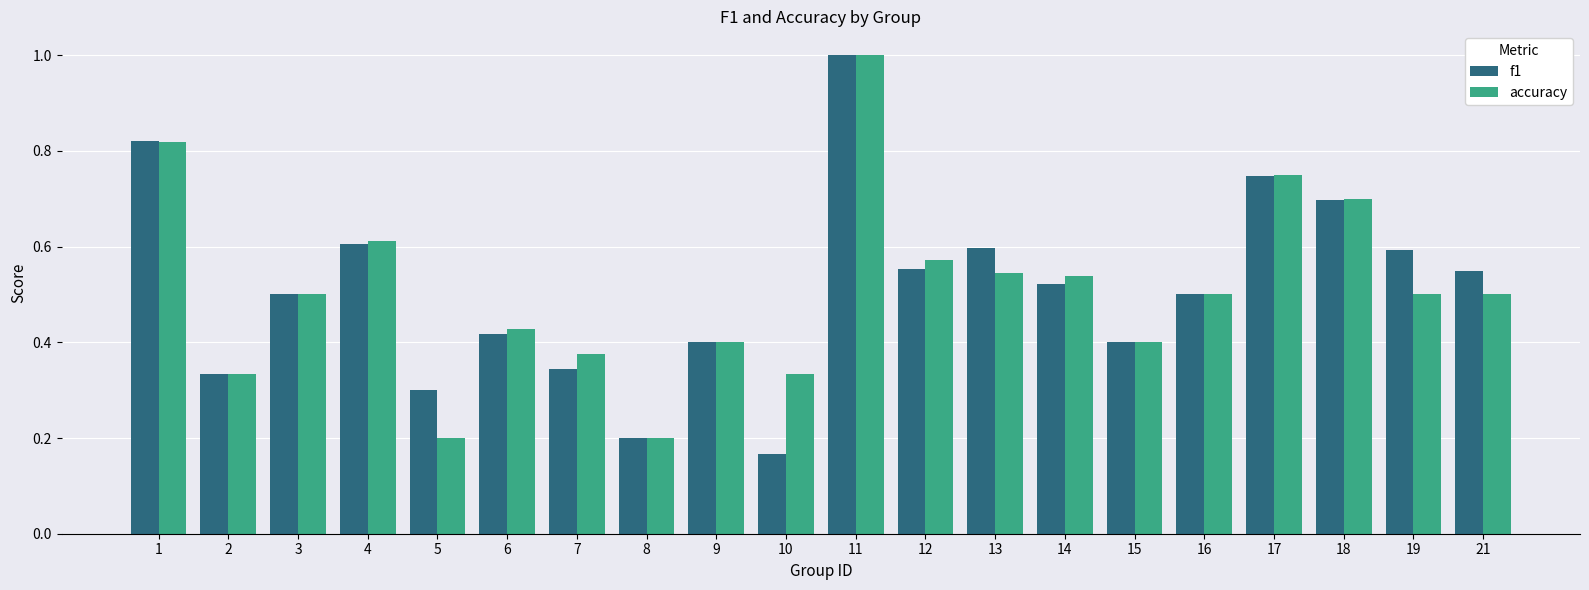

What is the sum of all accuracy values?

10.2